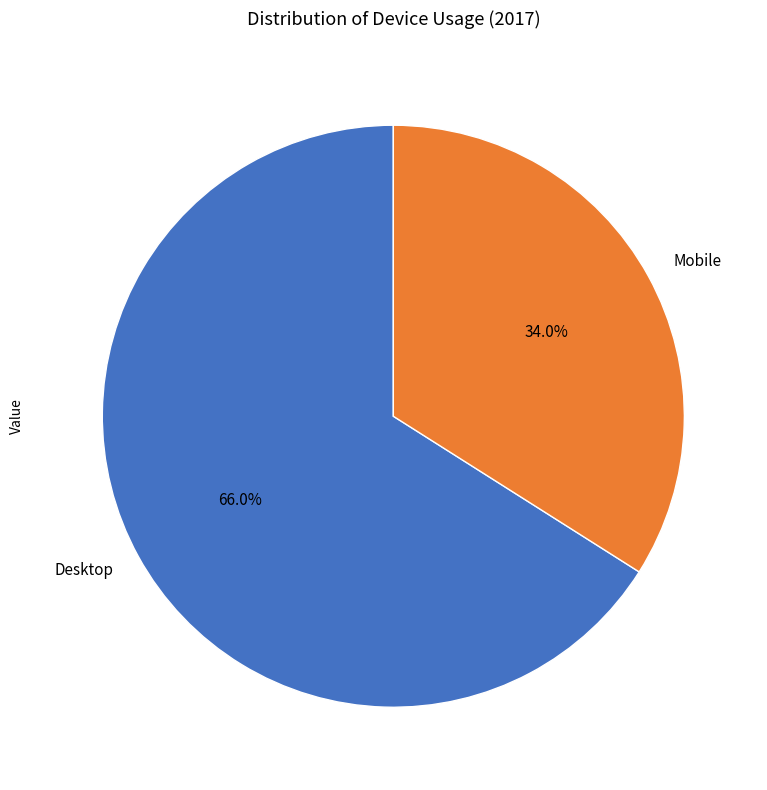

True or false: Mobile accounts for 47% of the total.

False